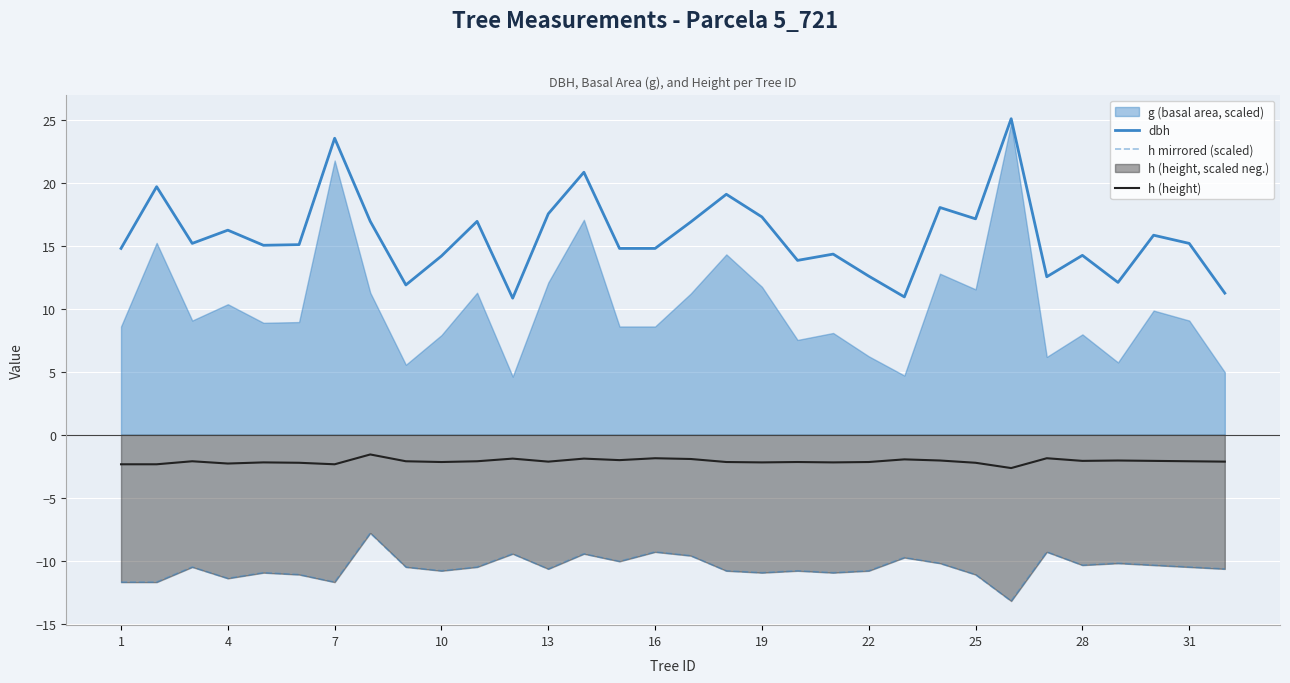

True or false: h (height) and dbh cross at least once.

False